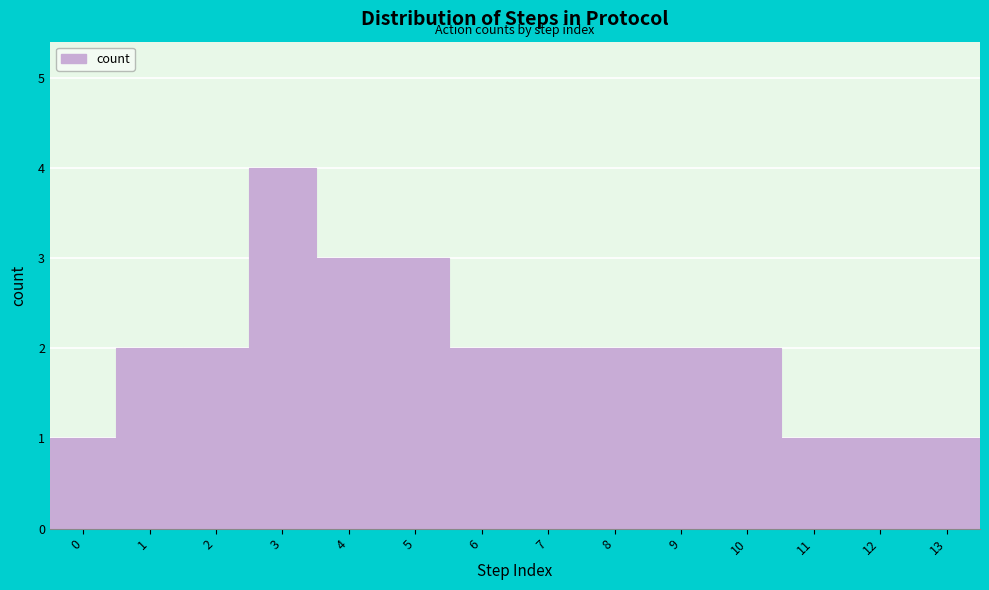

Reading right to left, transcribe all the data shown in this chart.

1	1	1	2	2	2	2	2	3	3	4	2	2	1